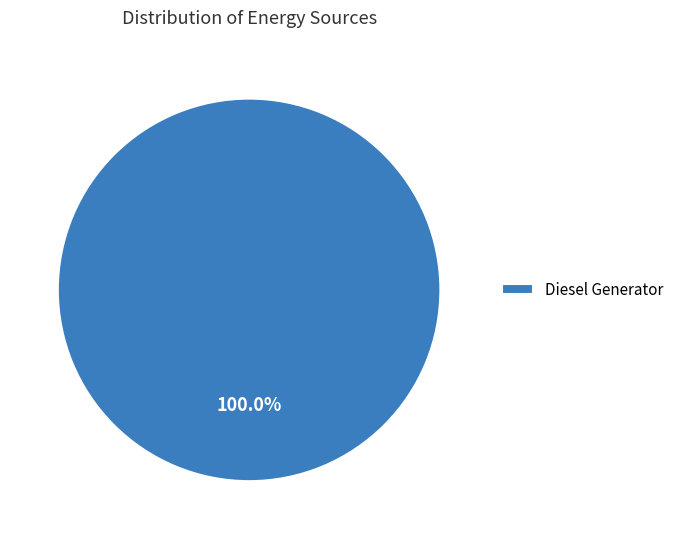

Rank the categories by value from lowest to highest.

Diesel Generator